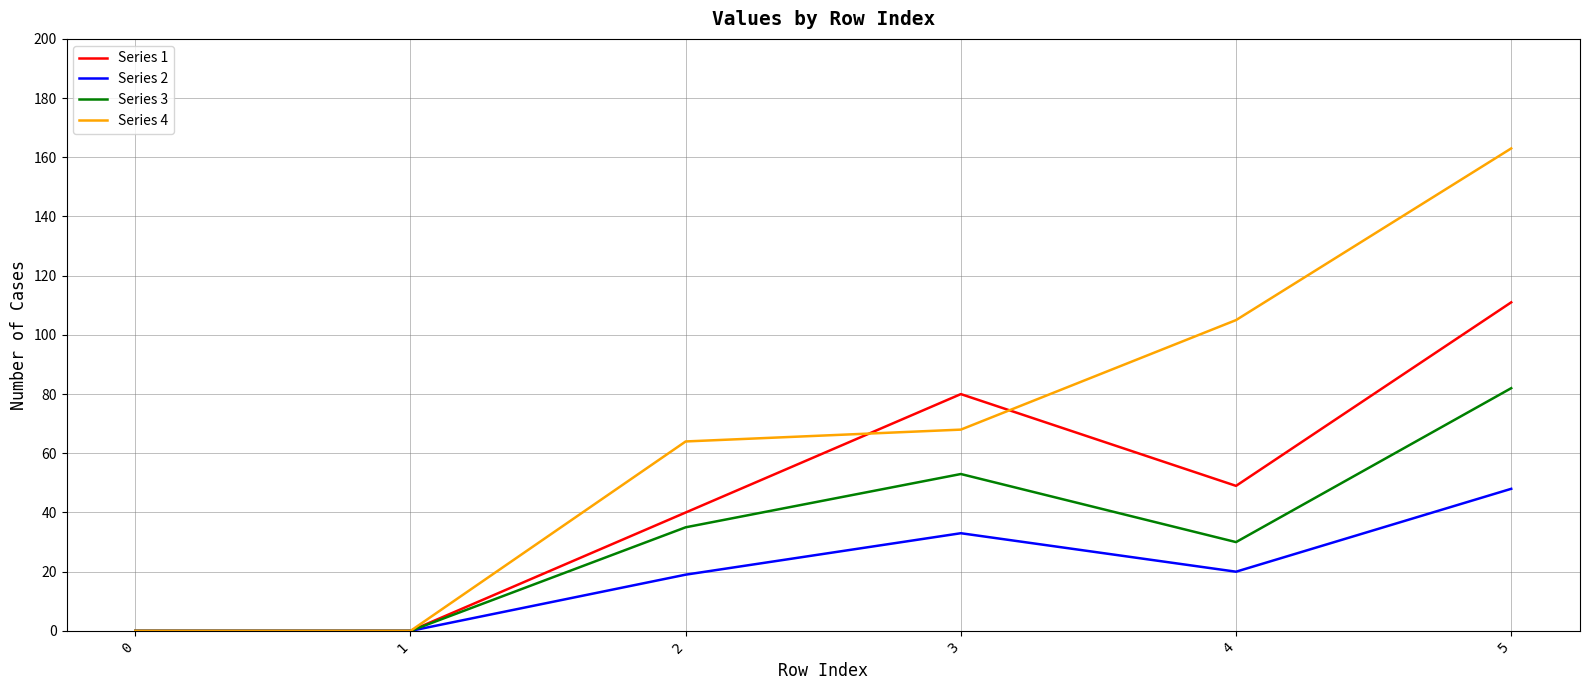

List the series in order of their peak value, lowest first.

Series 2, Series 3, Series 1, Series 4